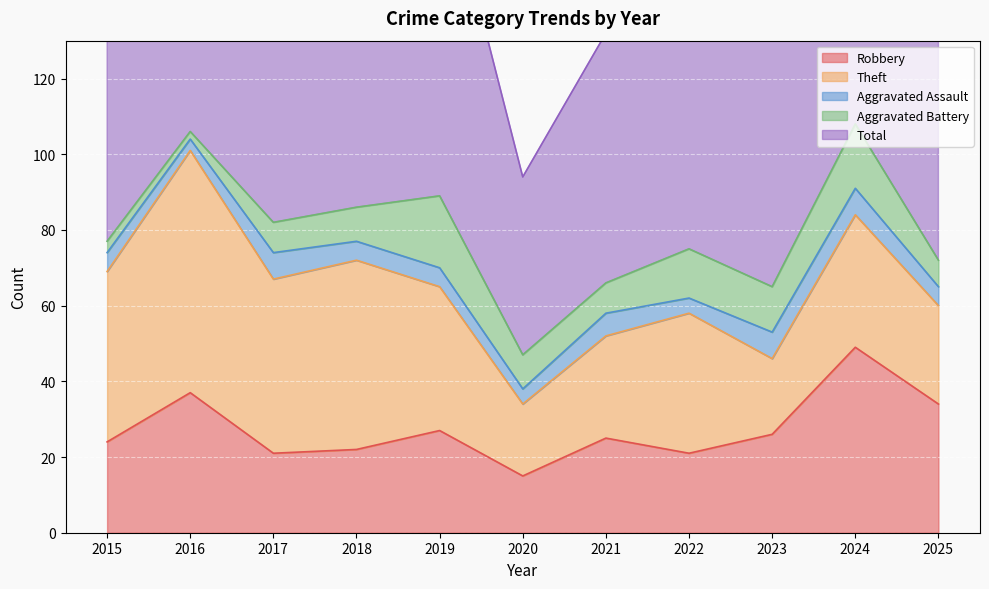

The Aggravated Battery series shows 19 at 2019. True or false?

True